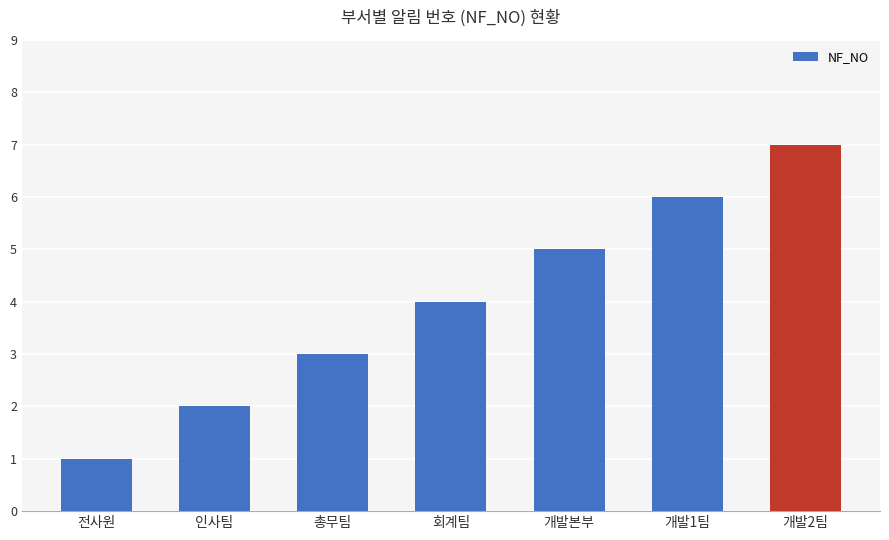

What is the sum of the values at 회계팀 and 개발1팀?

10